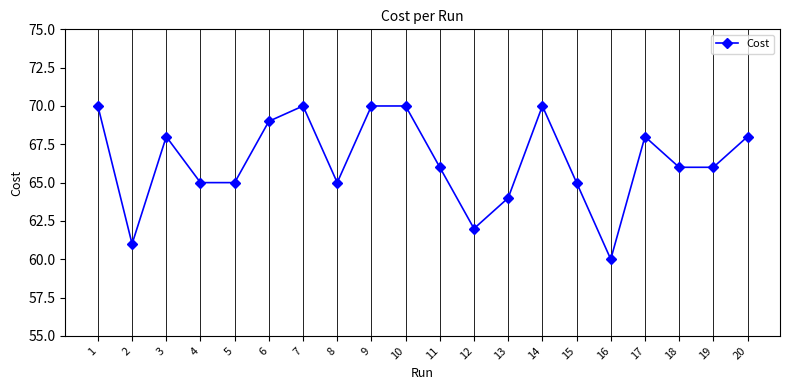

Where is the first local maximum?

3